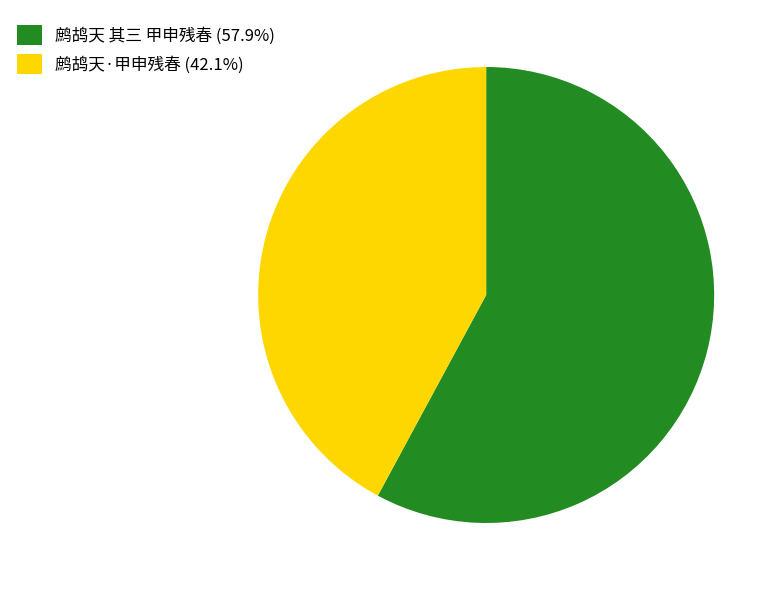

Approximately how many times larger is the value at 鹧鸪天·甲申残春 (42.1%) compared to 鹧鸪天 其三 甲申残春 (57.9%)?

0.7